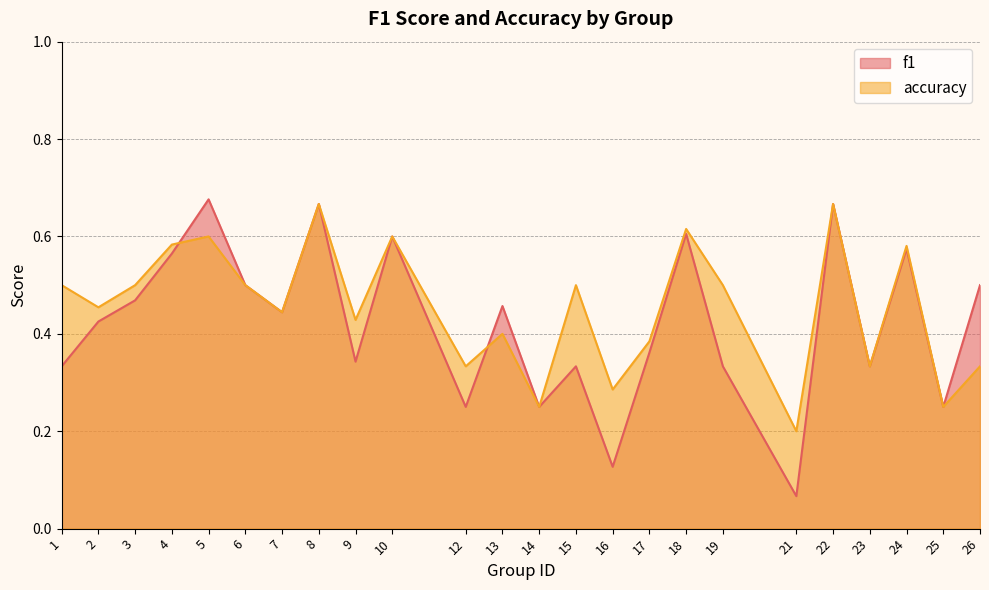

Count the number of data series in this chart.

2